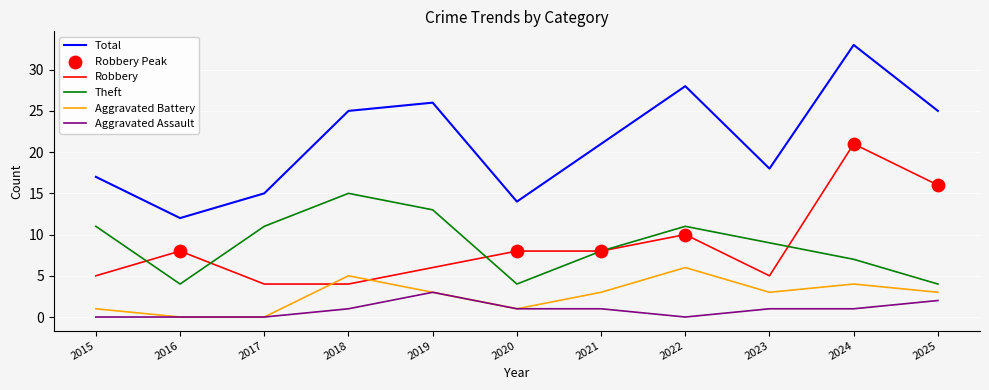

What is the total value across all series at 2024?

66